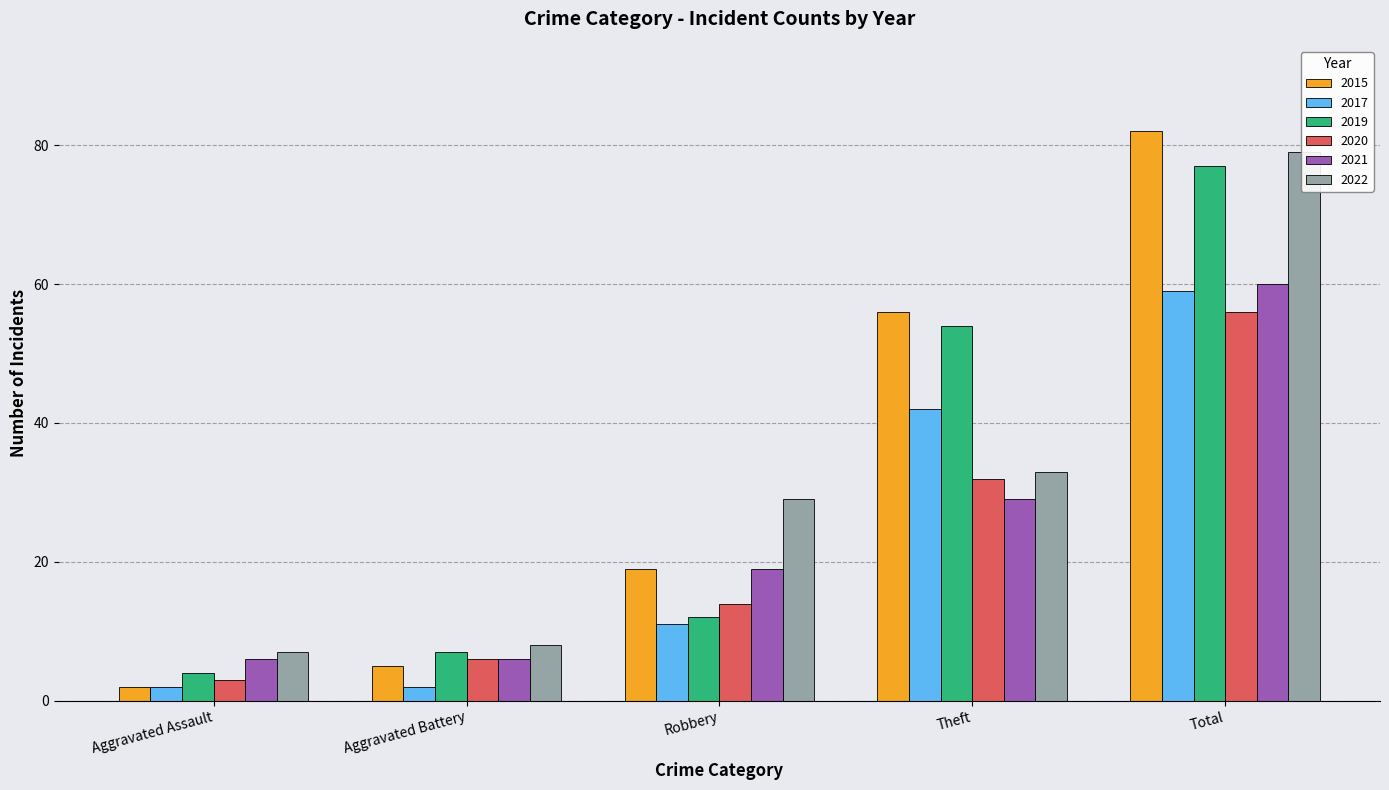

At which category is the sum across all series the highest?

Total